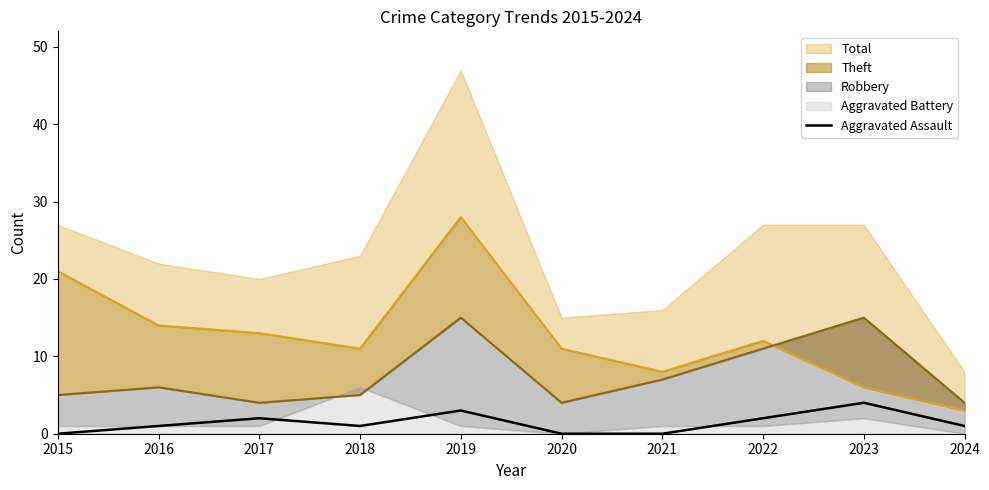

What is the value of the 8th point from the left?

2